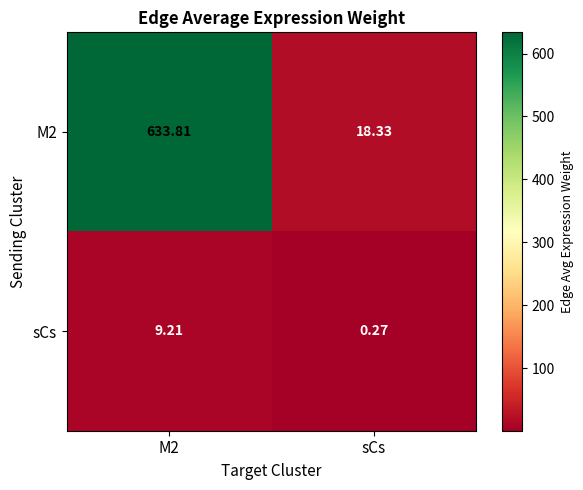

What is the total value across all series at M2?

643.0